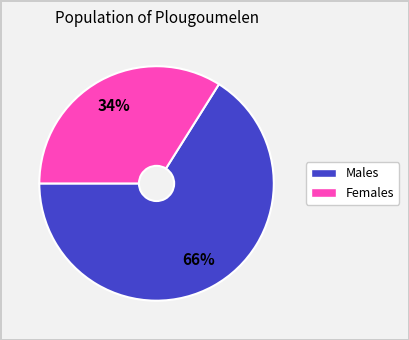

To the nearest percent, what is the difference between the largest and smallest slice percentages?

32%